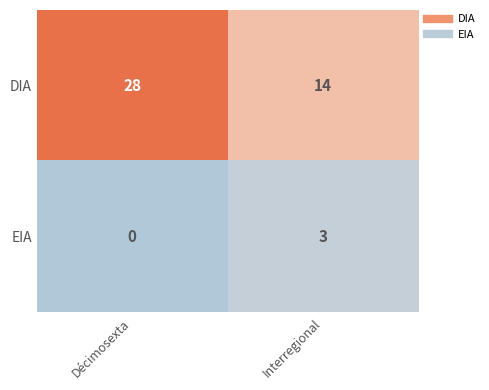

How many data points does each series have?

2